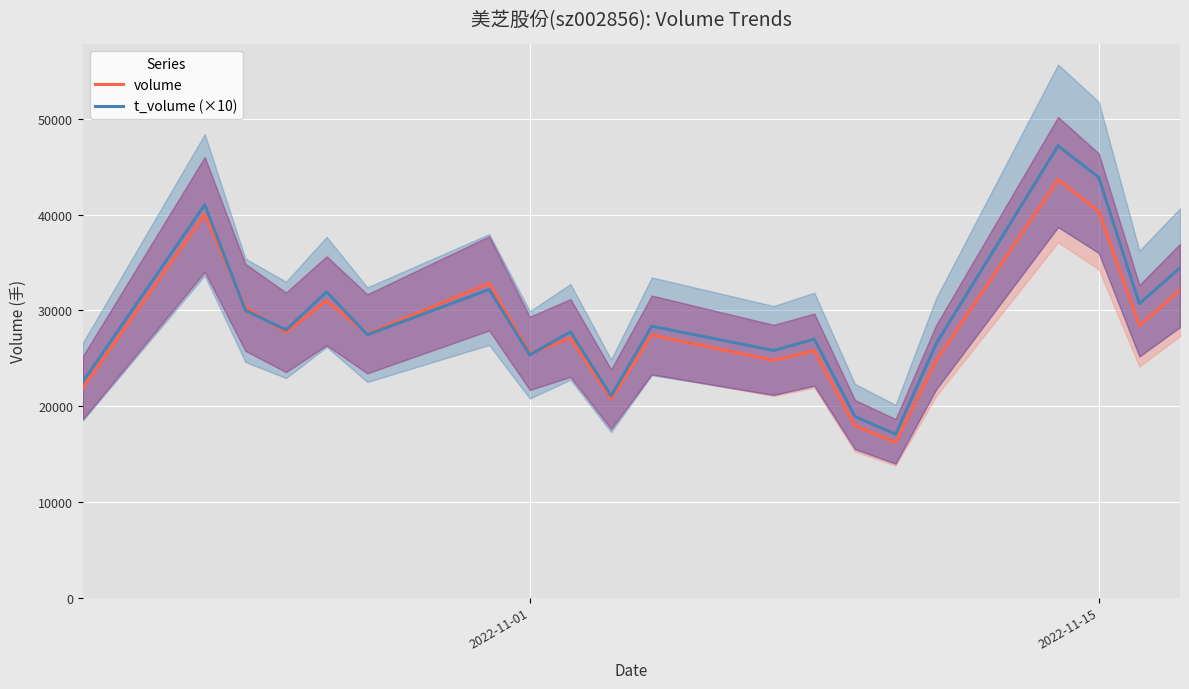

What is the lowest value of the volume series?

16216